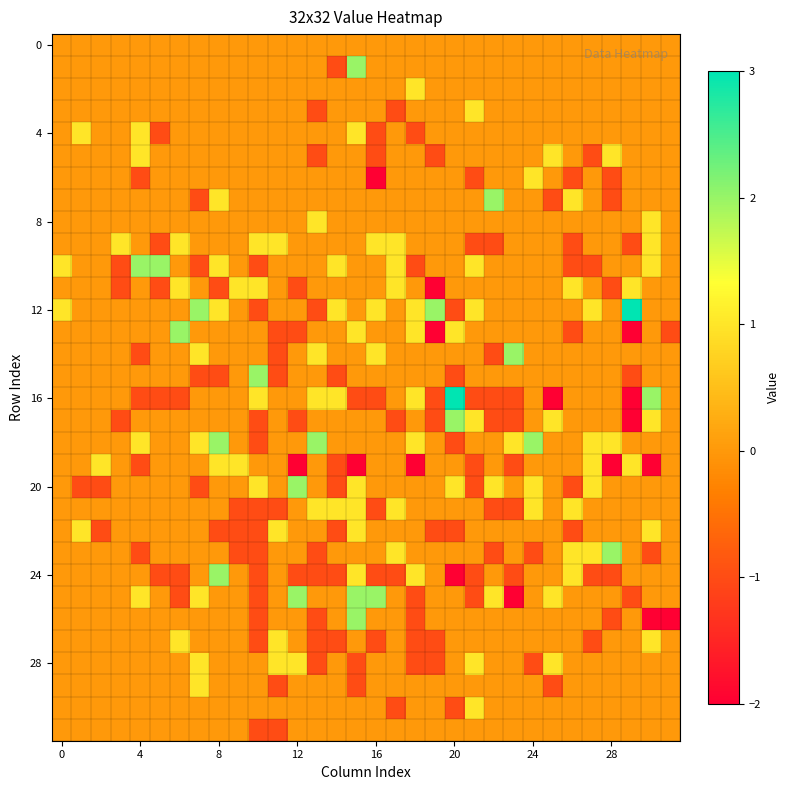

At which category does the chart reach its peak across all series?

29